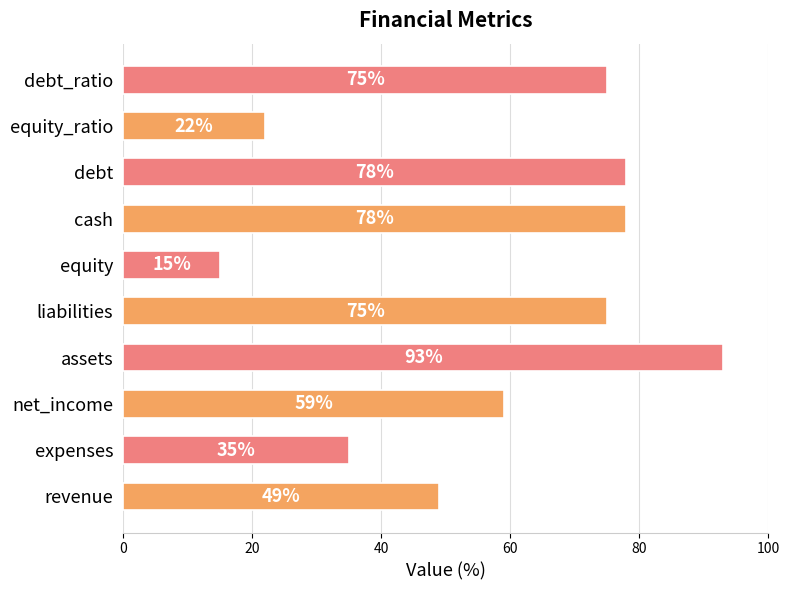

Reading bottom to top, list all the values displayed in this chart.

revenue=49	expenses=35	net_income=59	assets=93	liabilities=75	equity=15	cash=78	debt=78	equity_ratio=22	debt_ratio=75